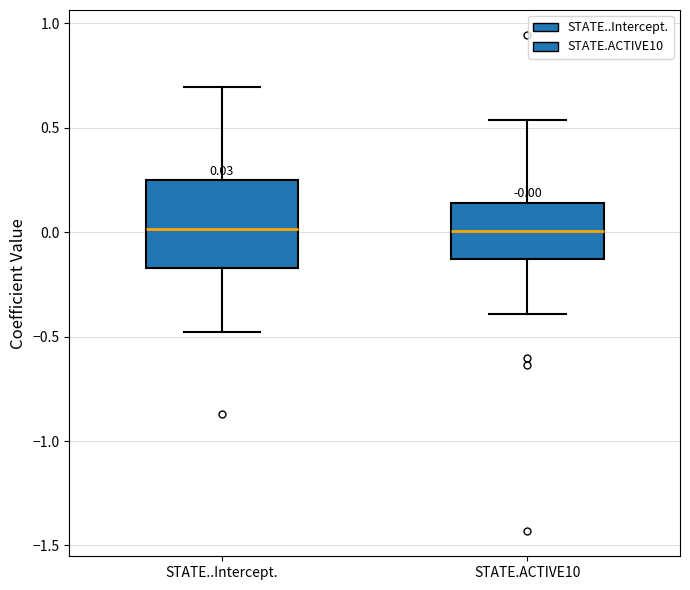

Which box is the tallest, from its lower edge to its upper edge?

STATE..Intercept.